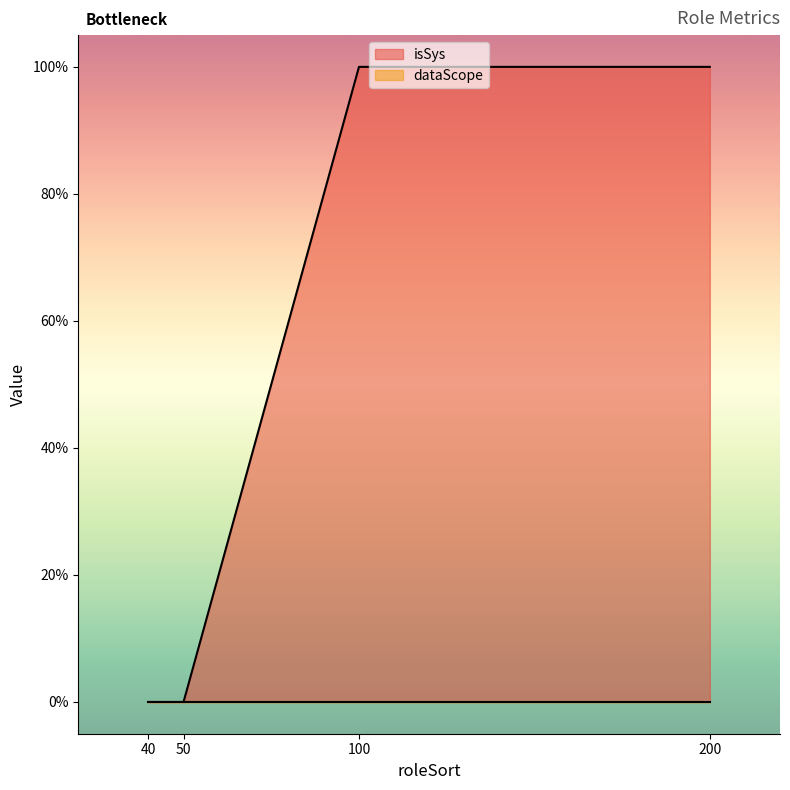

What is the maximum value shown in the chart?

1